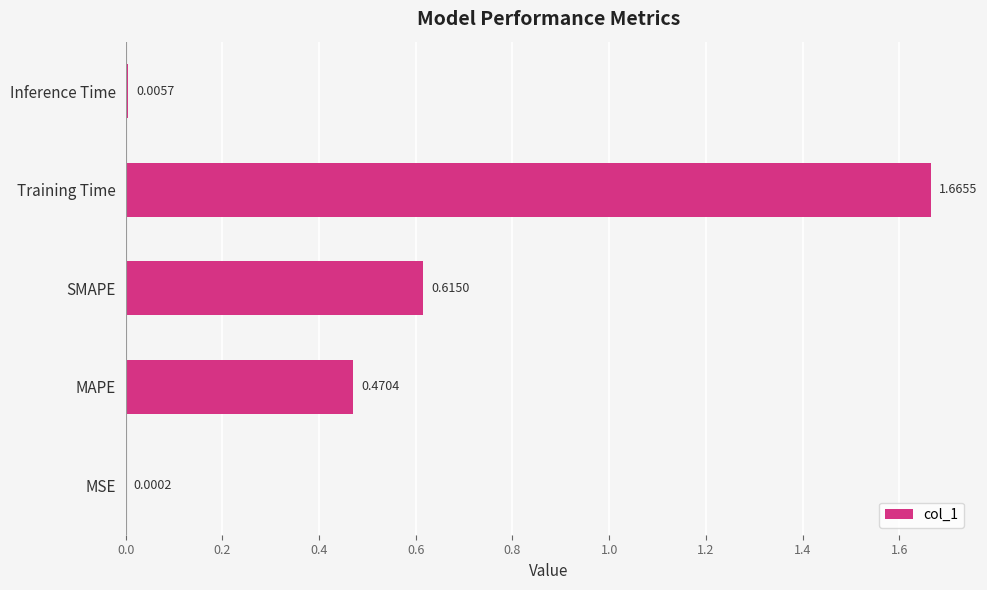

What is the change in value from MSE to SMAPE?

+0.6